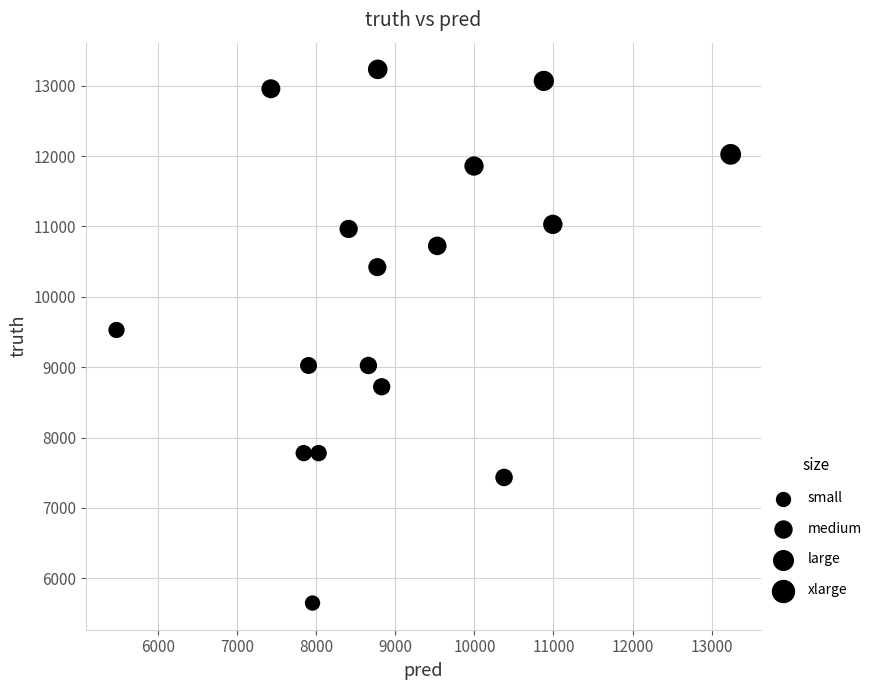

What Y value in the scatter plot is closest to 9440?

9529